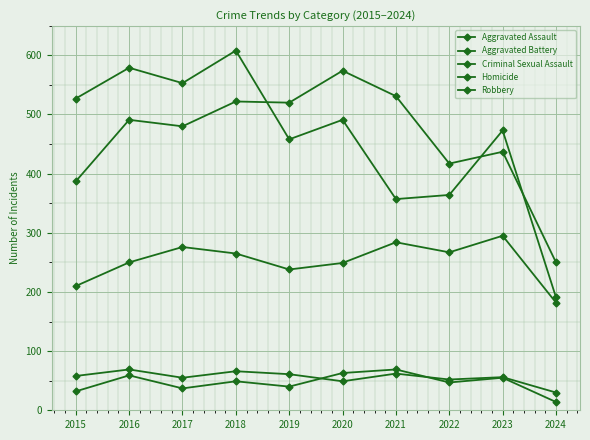

Is this an area chart (filled region under the line)?

No